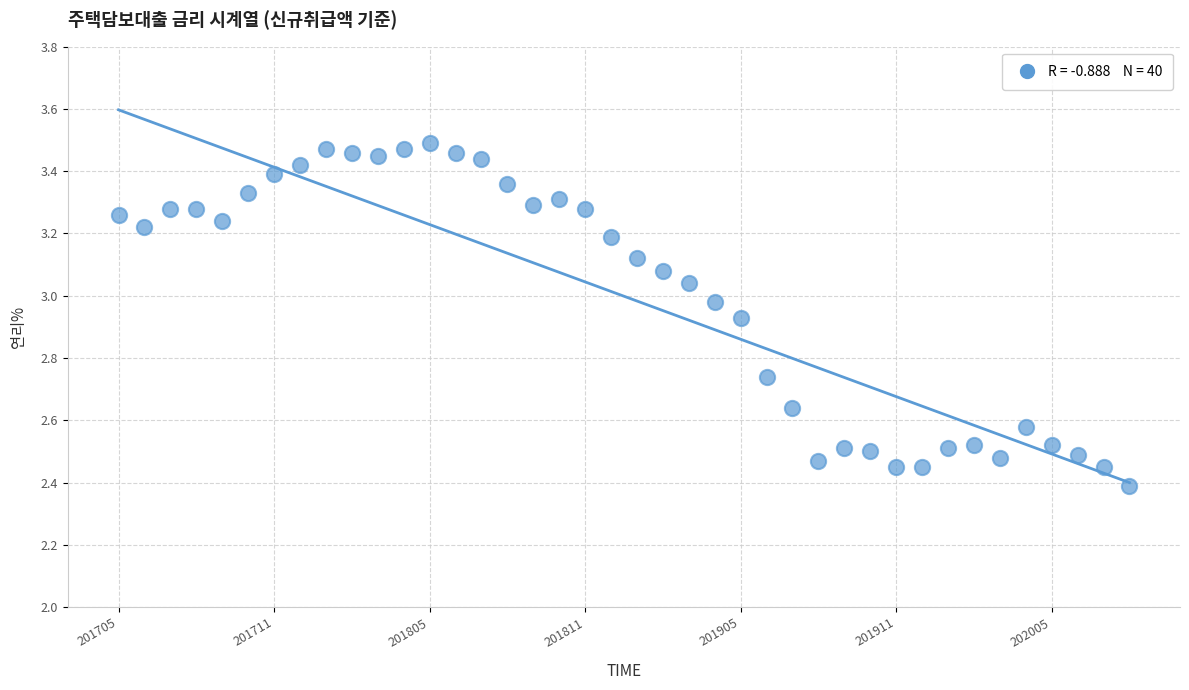

What Y value in the scatter plot is closest to 2?

2.4